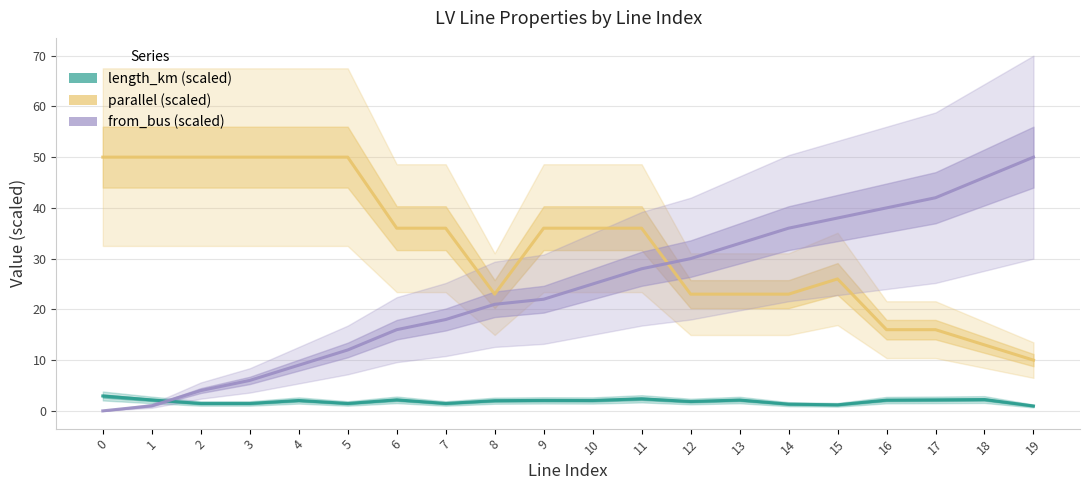

What value does the length_km (scaled) series have at 15?

1.2